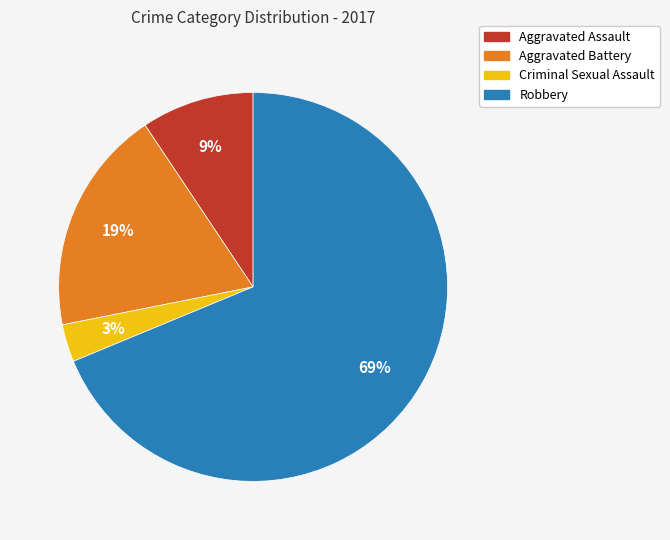

Which has a higher value, Robbery or Aggravated Assault?

Robbery